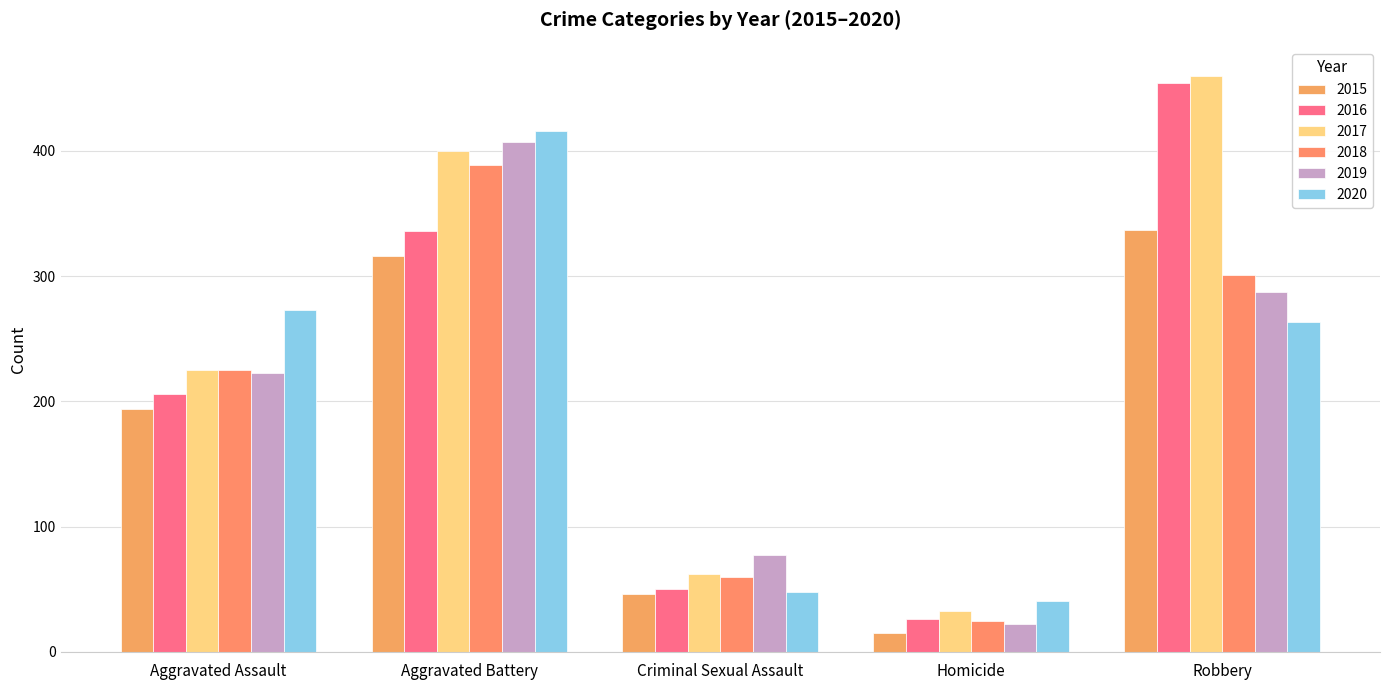

What position from the left is Criminal Sexual Assault?

3